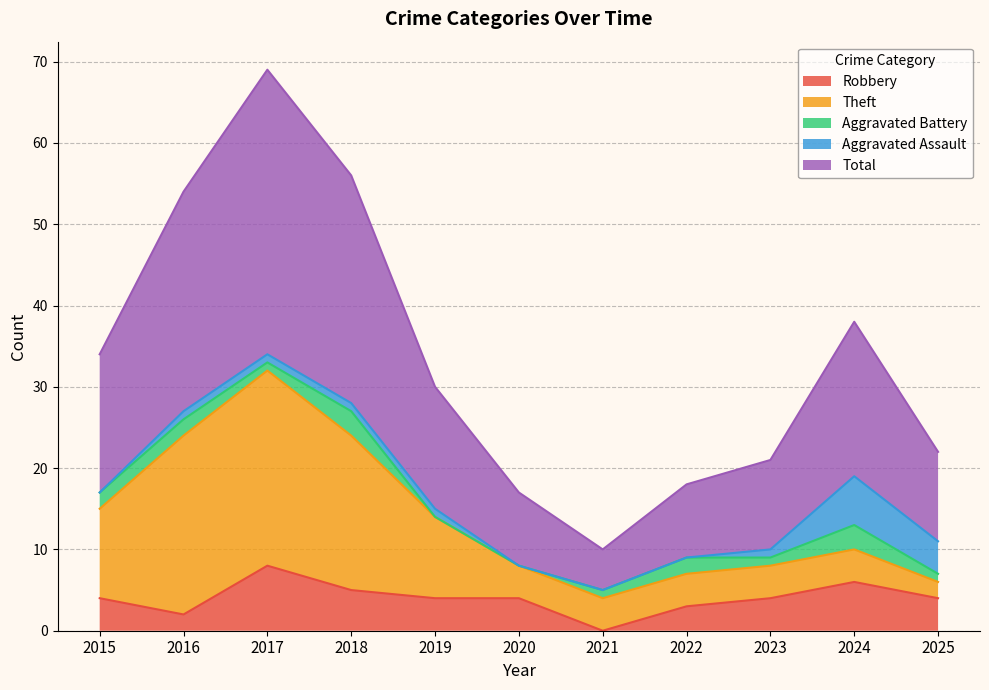

The value of Aggravated Battery at 2022 is 3. True or false?

False